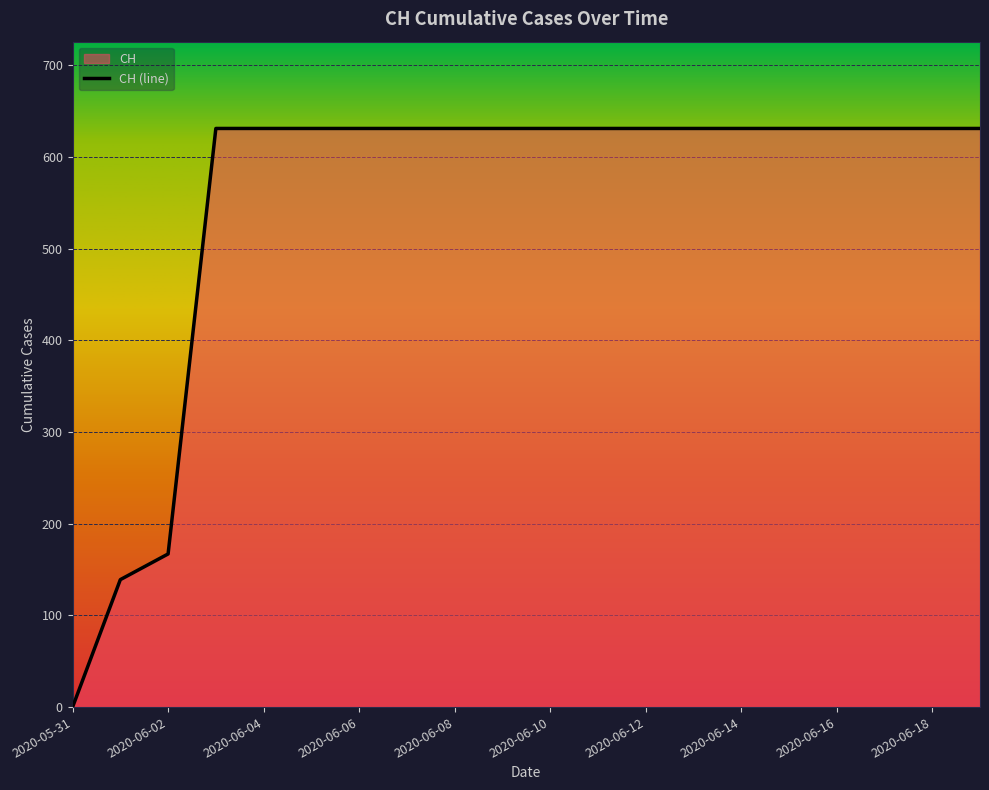

What is the difference between the maximum and minimum values?

631